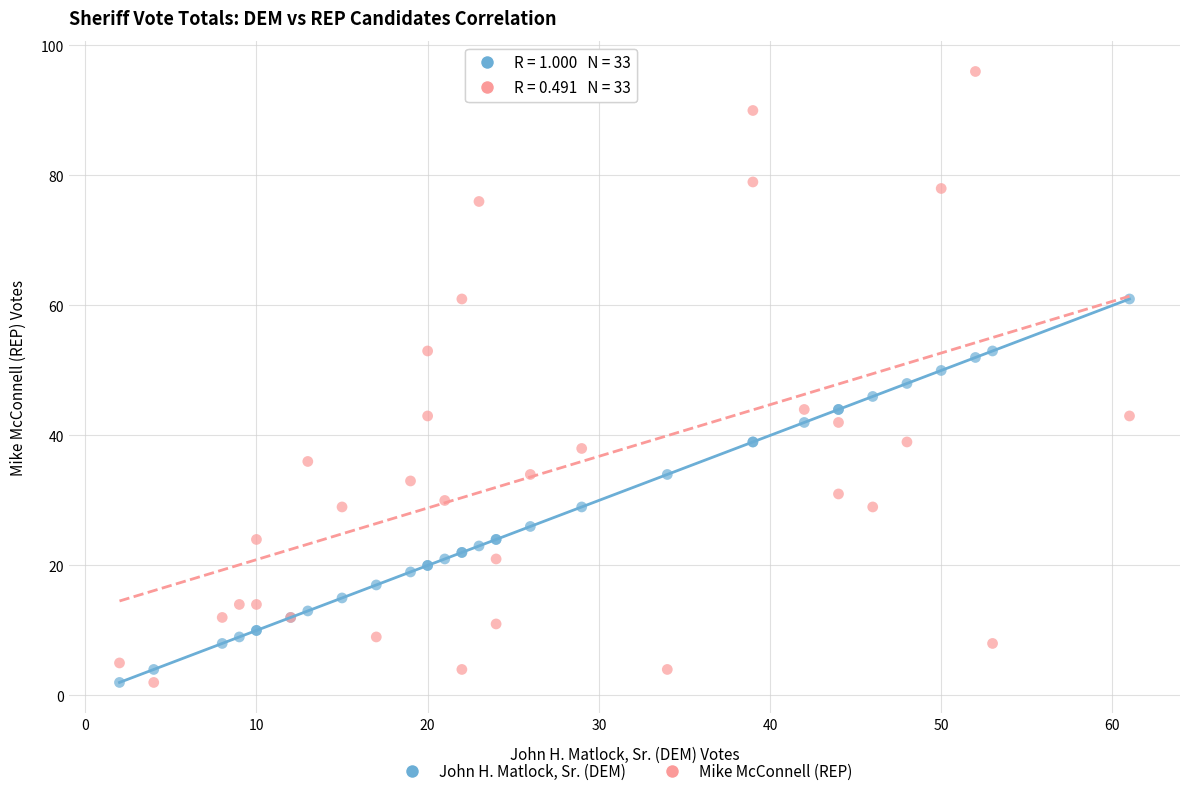

Which series contains the highest Y value?

Mike McConnell (REP)